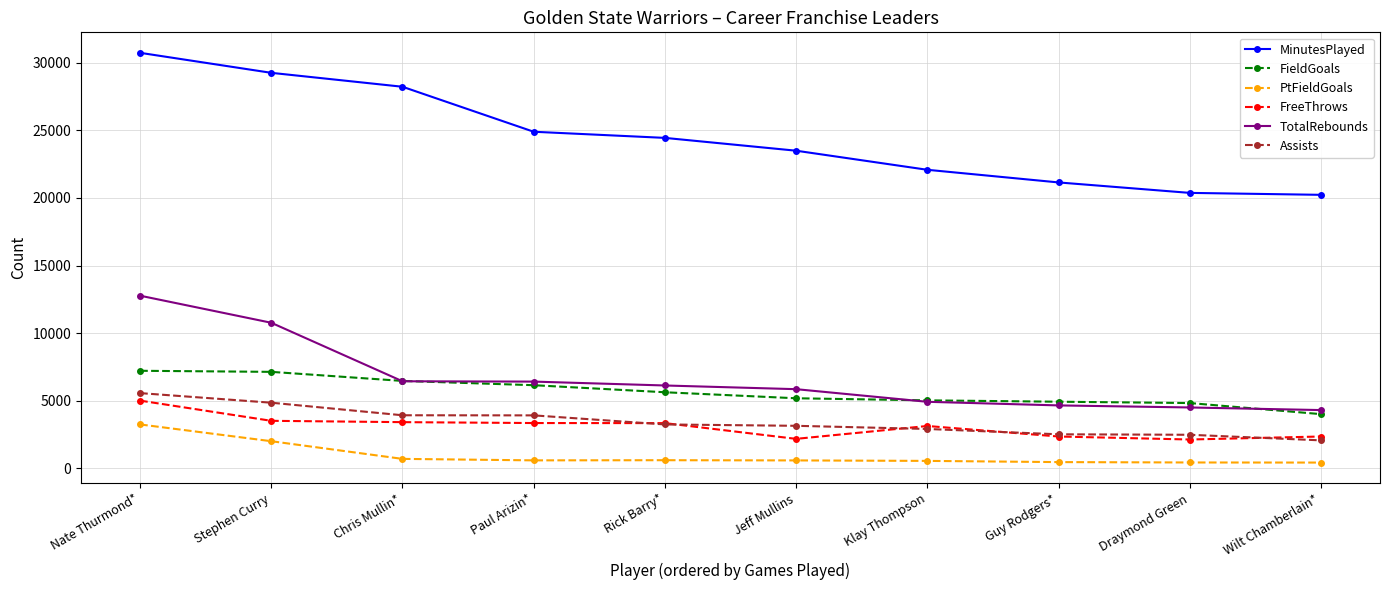

The value of MinutesPlayed at Paul Arizin* is 24897. True or false?

True